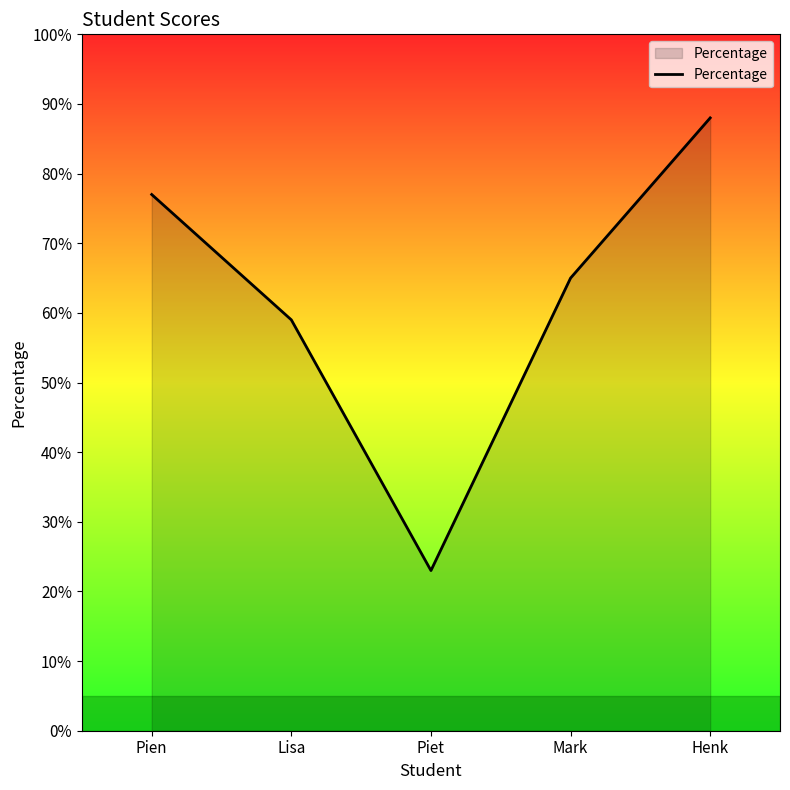

Approximately how many times larger is the value at Henk compared to Lisa?

1.5